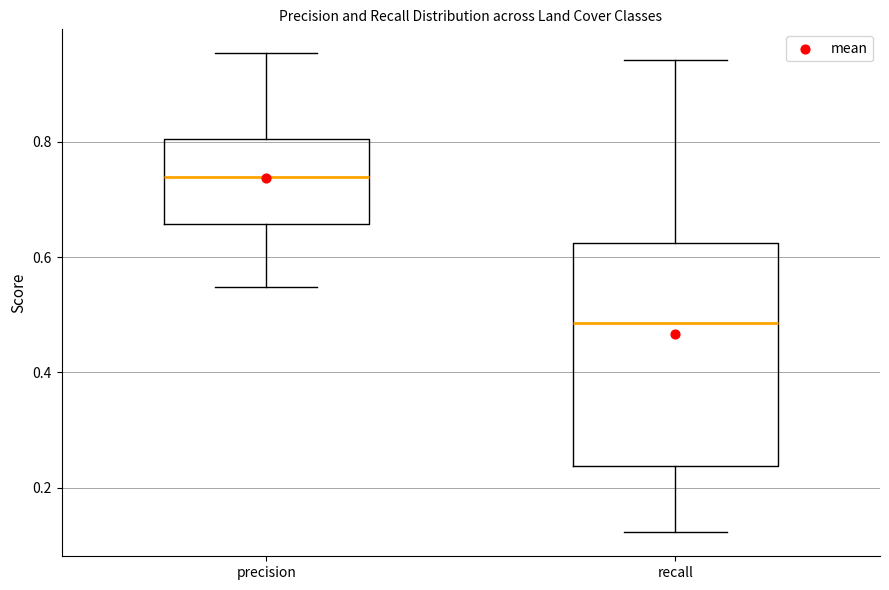

Reading left to right, transcribe this box plot: for each box, give where its median line is, the range the box spans, and where its two whiskers end, as read against the y-axis. The values are not printed on the chart, so give them approximately, as read against the axis.

precision: median 0.74, box 0.66 to 0.80, whiskers 0.54 to 0.96
recall: median 0.48, box 0.24 to 0.62, whiskers 0.12 to 0.94